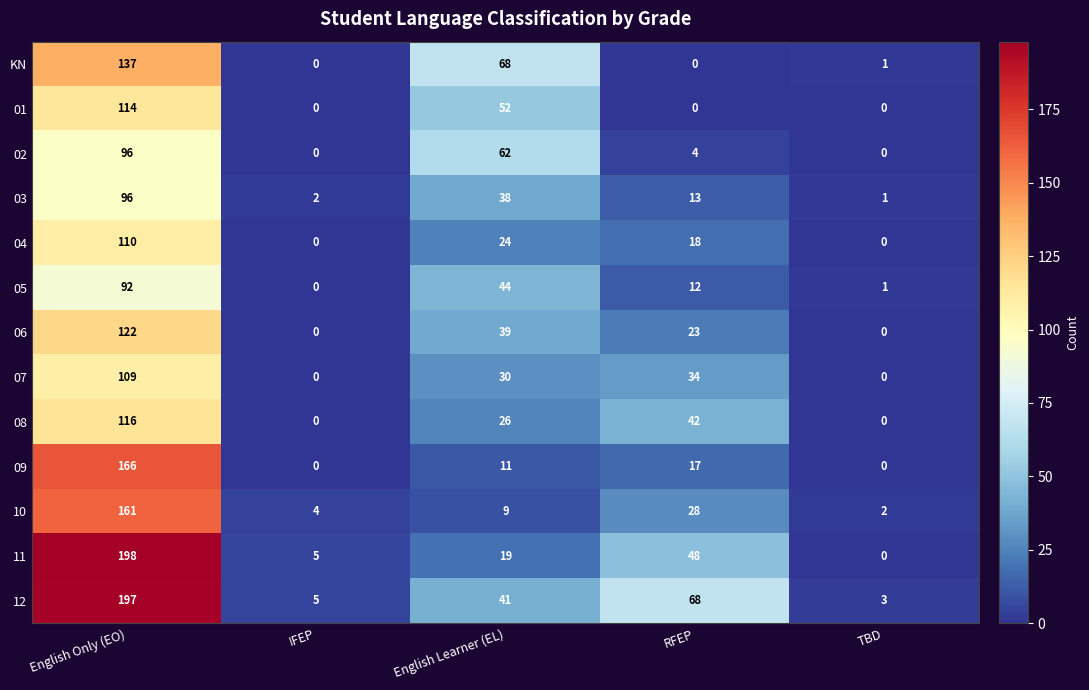

The 09 series shows 30 at RFEP. True or false?

False